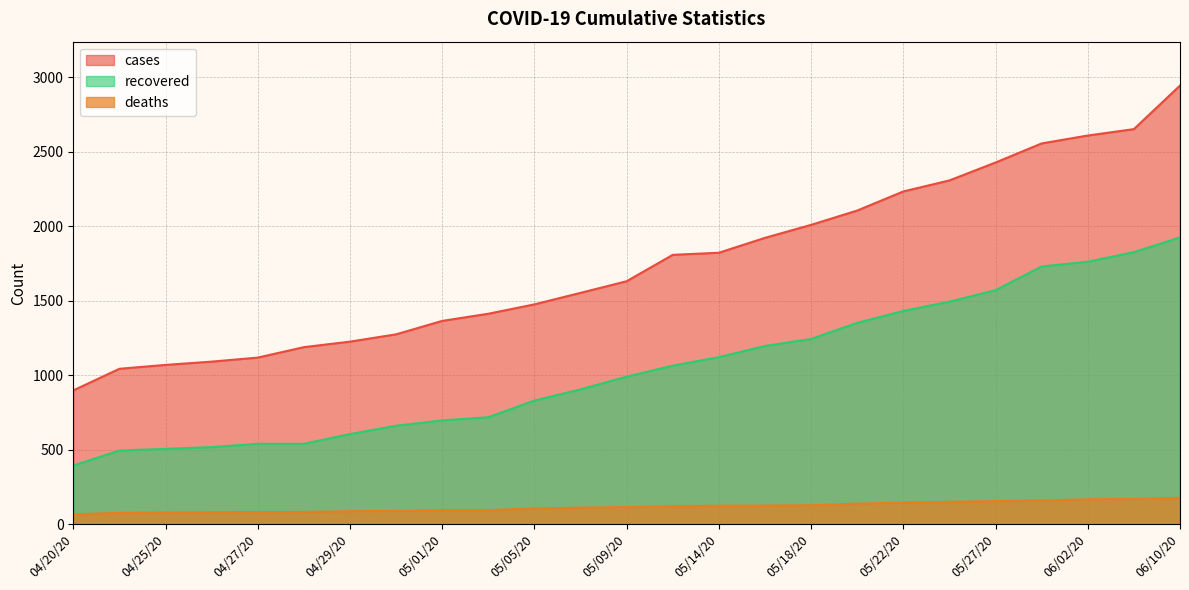

List the labels in order of deaths value, largest first.

06/10/20, 06/08/20, 06/02/20, 05/30/20, 05/27/20, 05/25/20, 05/22/20, 05/20/20, 05/18/20, 05/16/20, 05/14/20, 05/12/20, 05/09/20, 05/07/20, 05/05/20, 05/01/20, 05/02/20, 04/30/20, 04/29/20, 04/28/20, 04/27/20, 04/26/20, 04/25/20, 04/24/20, 04/20/20